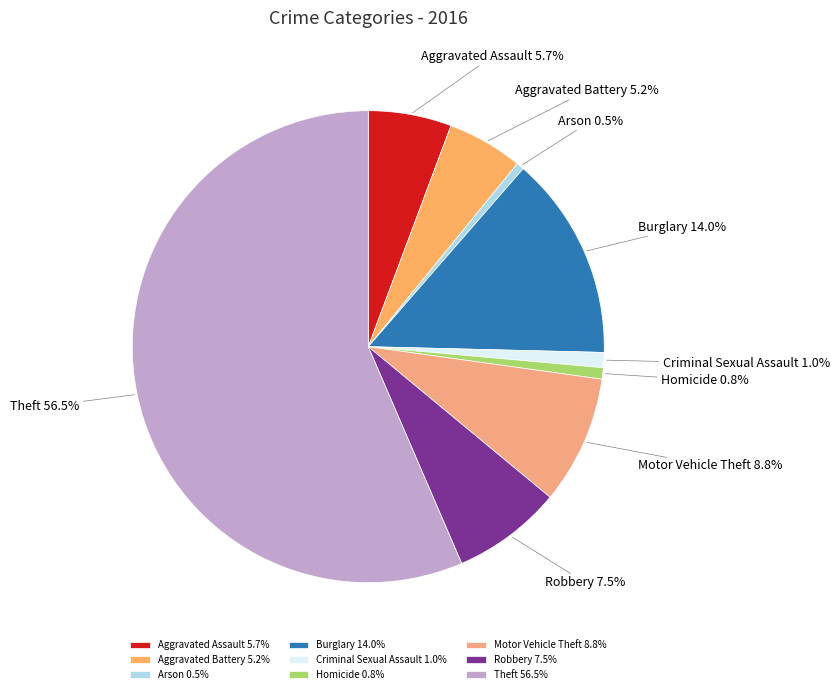

How many segments does this pie chart have?

9